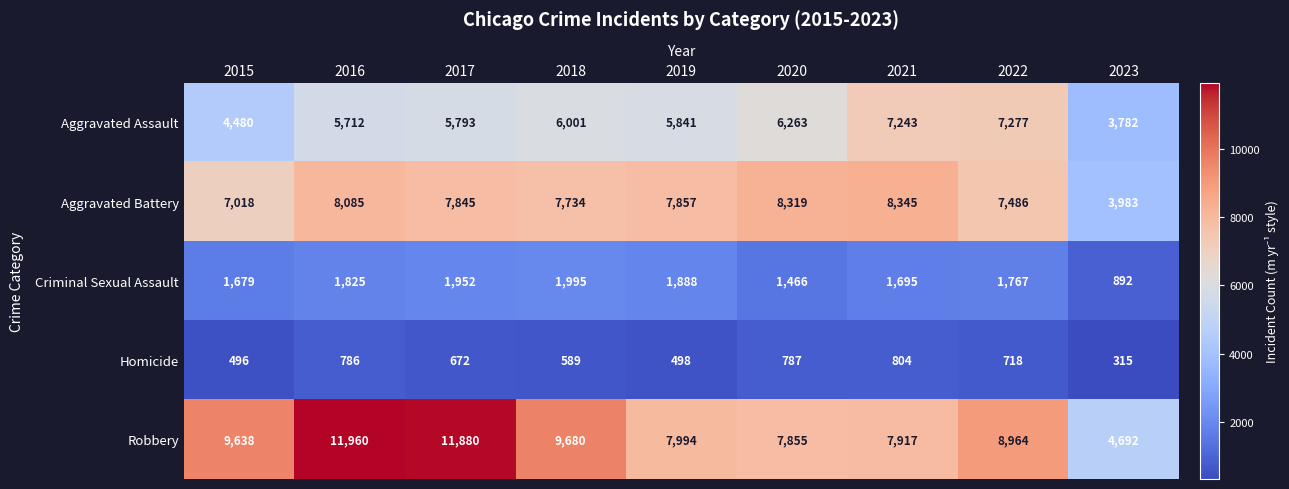

What is the difference between the second highest and minimum values in the Homicide series?

472